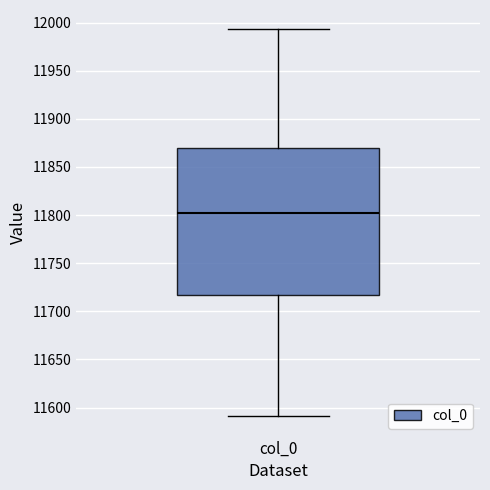

Transcribe this box plot: give where the median line is, the range the box spans, and where the two whiskers end, as read against the y-axis. The values are not printed on the chart, so give them approximately, as read against the axis.

median 11800, box 11715 to 11870, whiskers 11590 to 11995